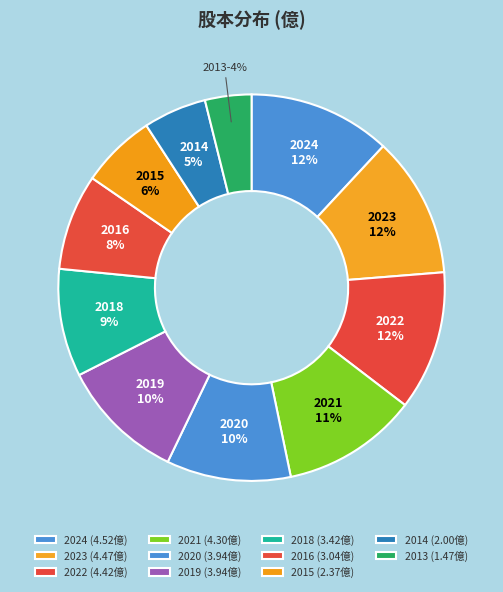

Which has a higher value, 2016 or 2024?

2024